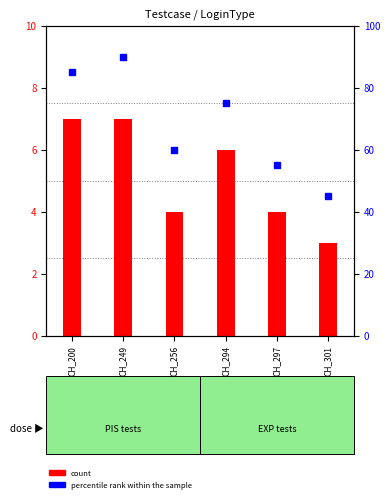

Reading left to right, what are all the values shown in this chart?

CH_200=85	CH_249=90	CH_256=60	CH_294=75	CH_297=55	CH_301=45